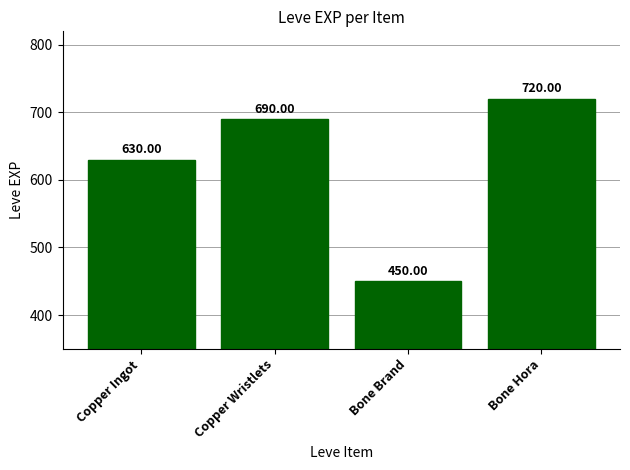

Which has a higher value, Bone Brand or Copper Wristlets?

Copper Wristlets